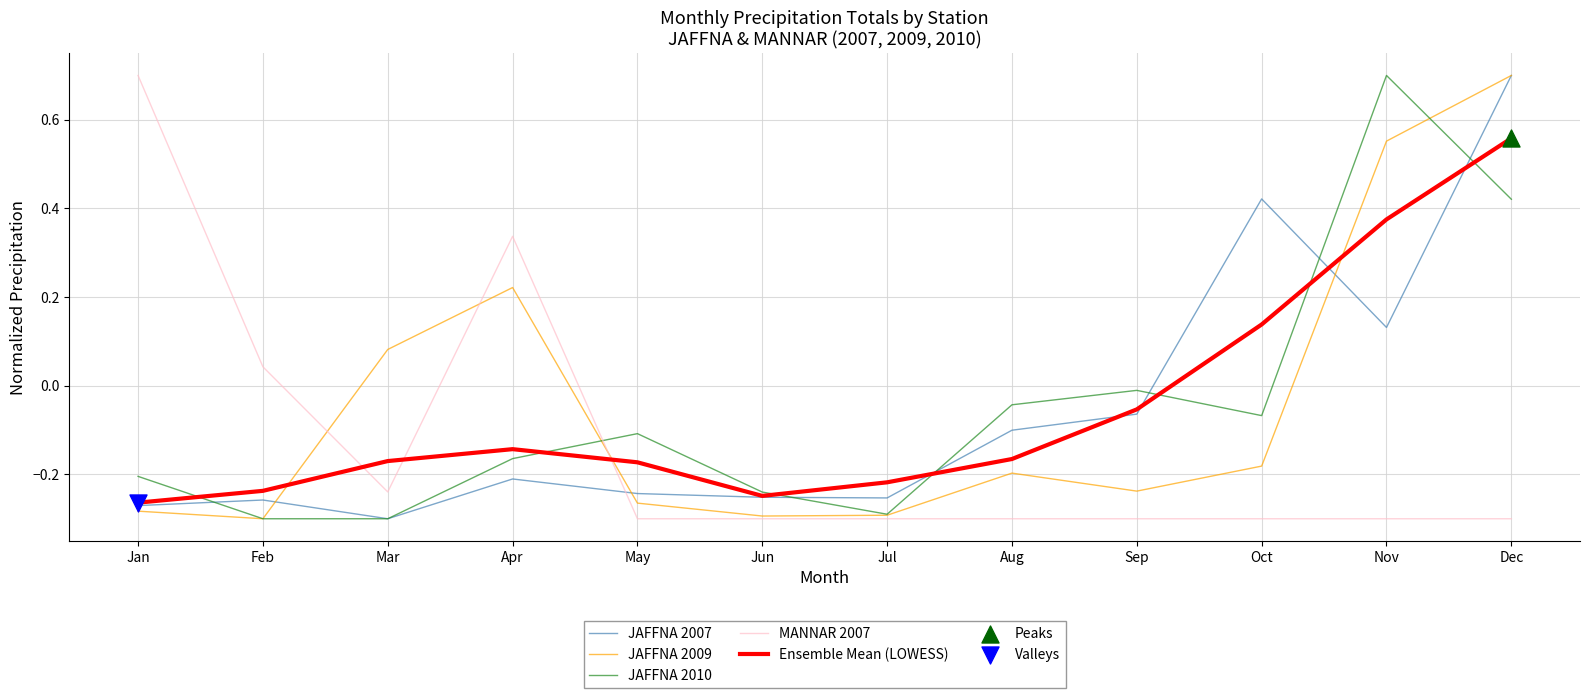

Is the value of Ensemble Mean (LOWESS) at Sep greater than the value of MANNAR 2007 at Jan?

No